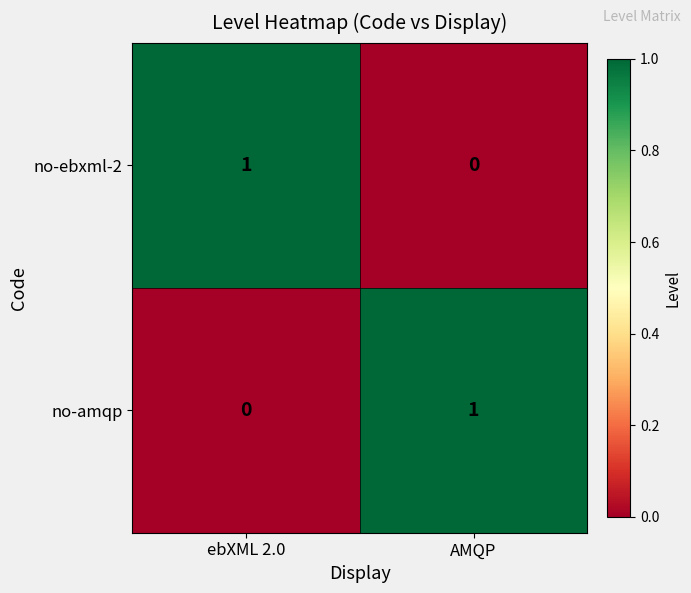

Which category has the highest value in the no-ebxml-2 series?

ebXML 2.0